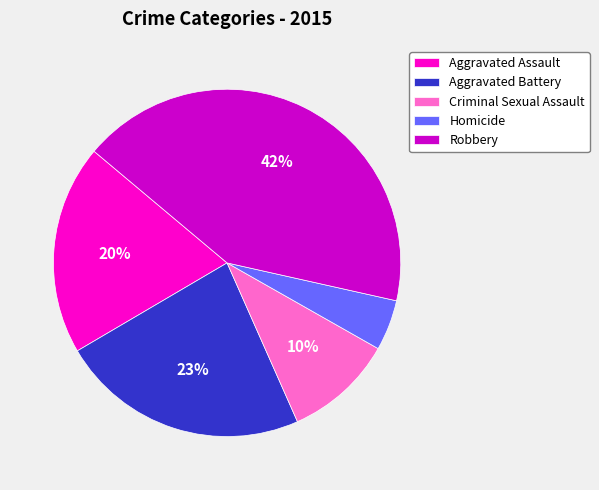

Which has a higher value, Aggravated Battery or Homicide?

Aggravated Battery